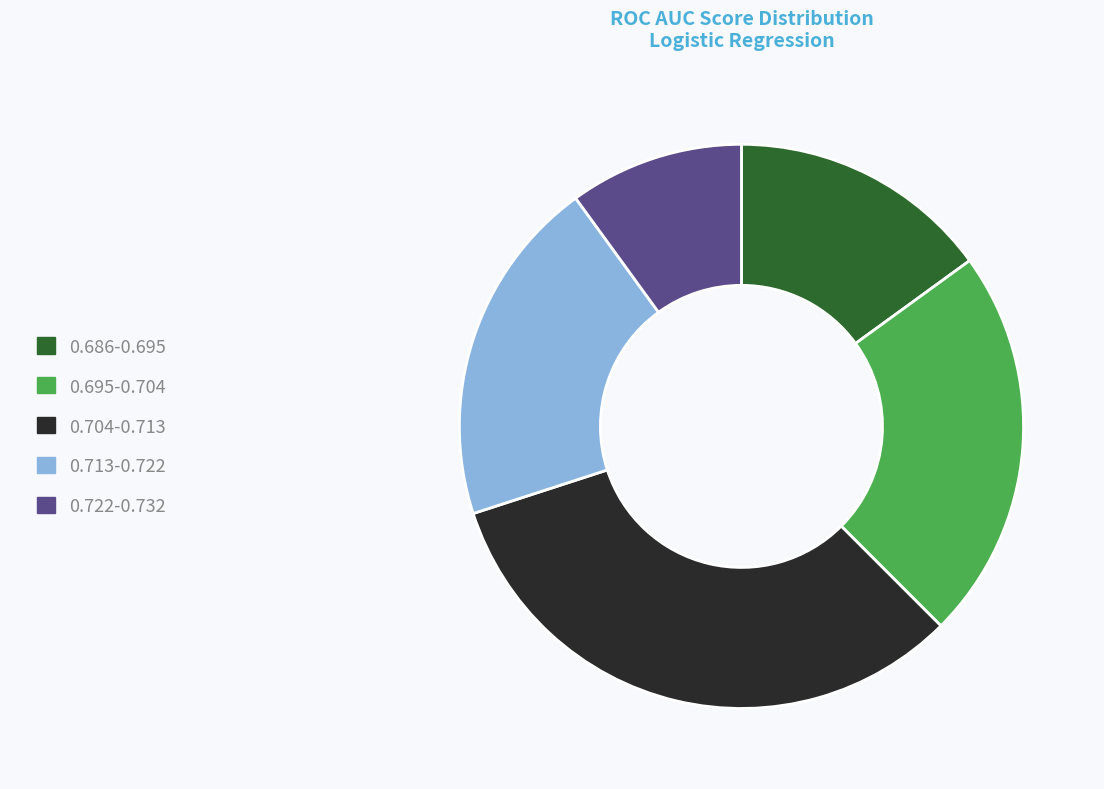

The 0.686-0.695 slice represents 15% of the pie. True or false?

True